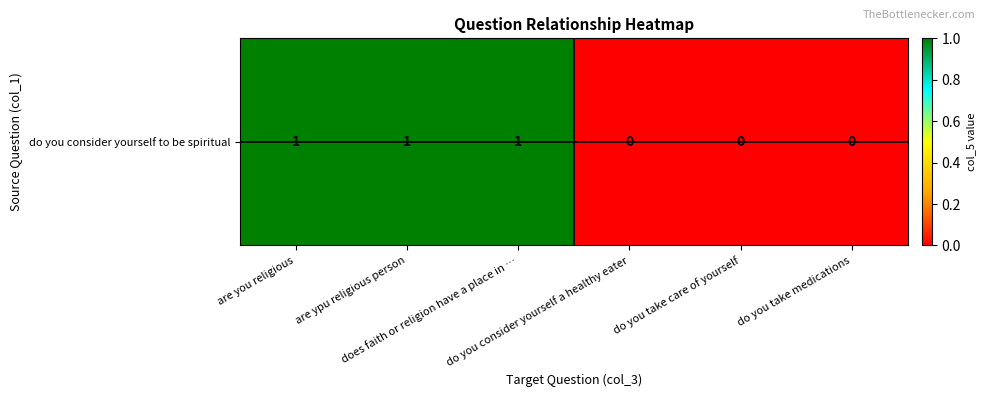

The chart shows a value of 0 at do you take care of yourself. True or false?

False